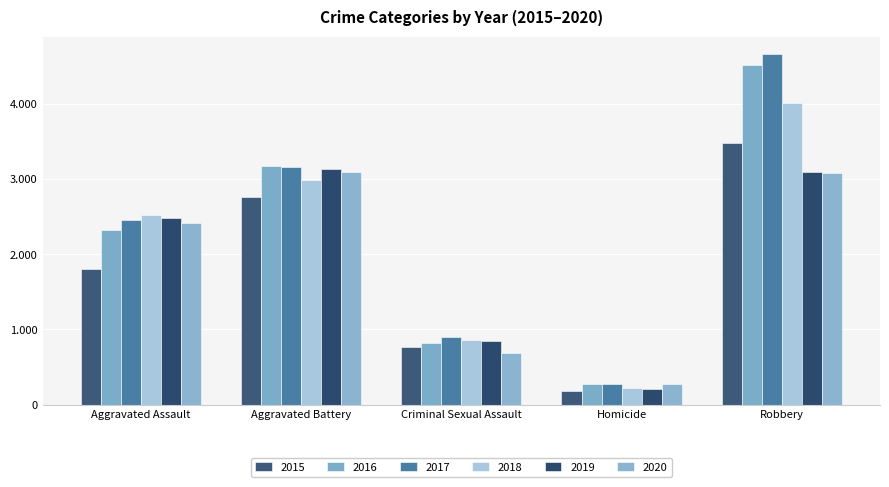

What is the value of the 2015 bar at the 1st from the left?

1807